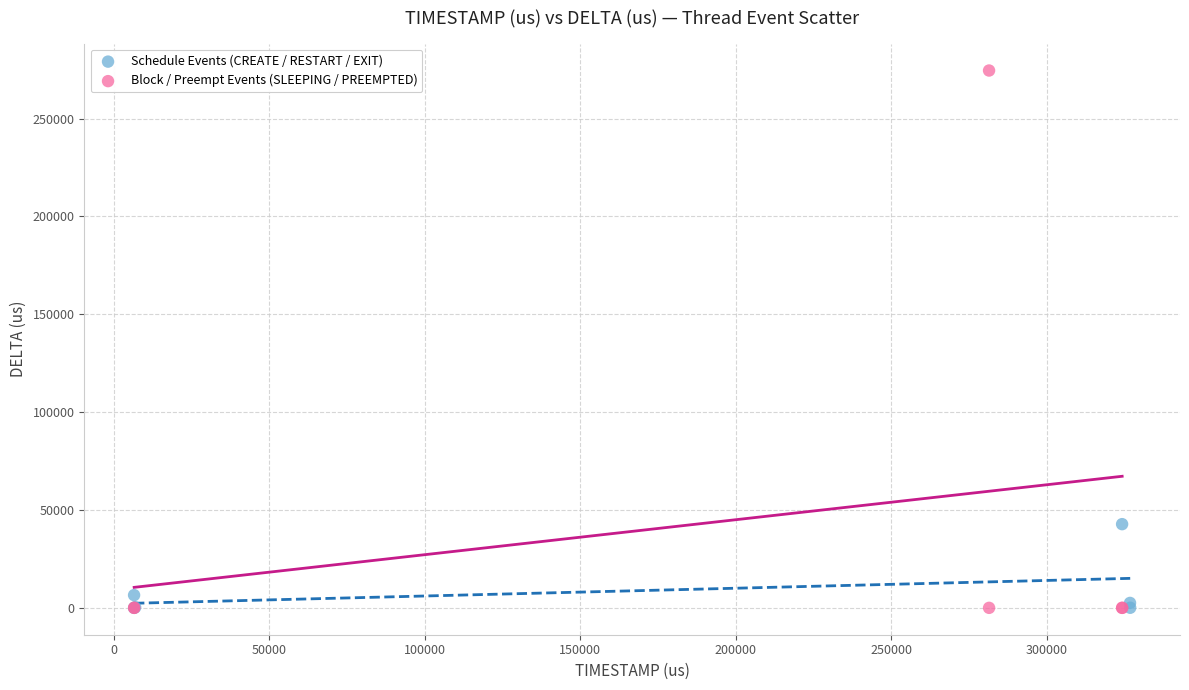

Which series reaches the maximum Y coordinate?

Block / Preempt Events (SLEEPING / PREEMPTED)